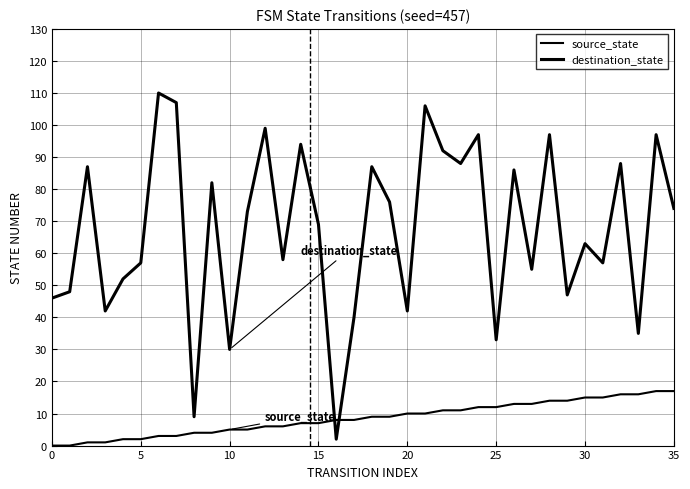

How many lines are shown in the chart?

2